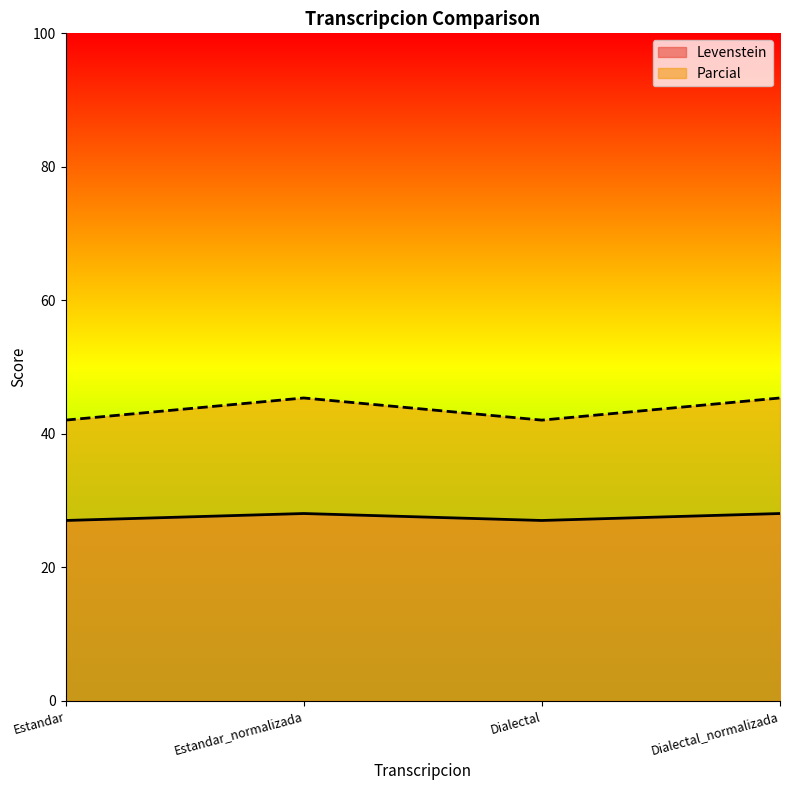

At how many categories does at least one series exceed 27?

4